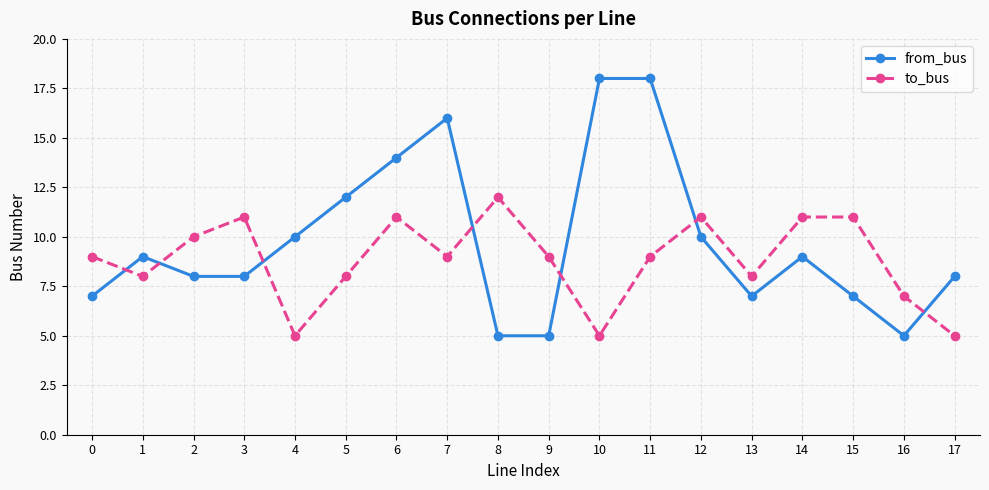

Which series has the largest range (max minus min)?

from_bus